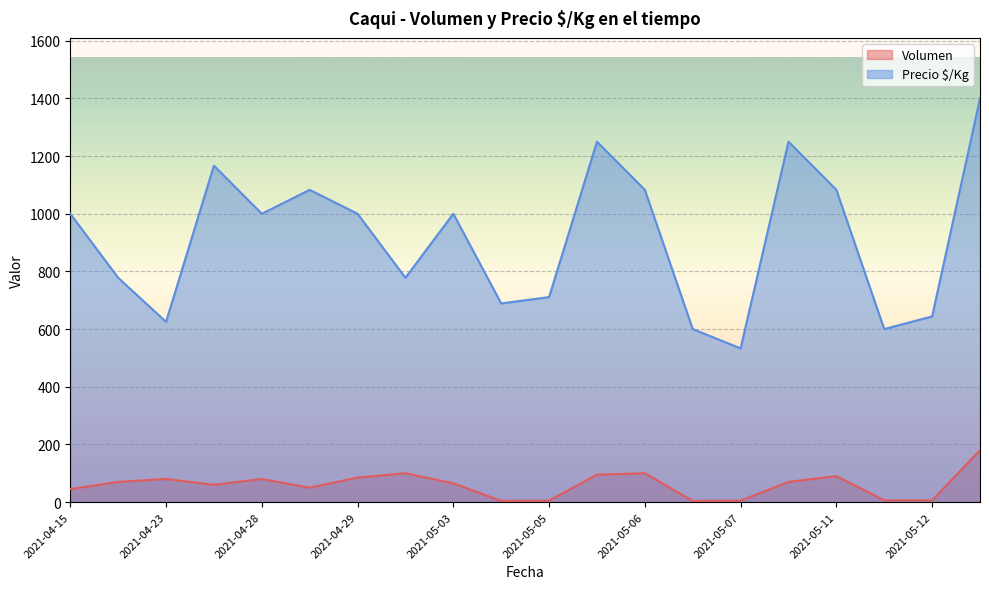

Which series has the largest range (max minus min)?

Precio $/Kg